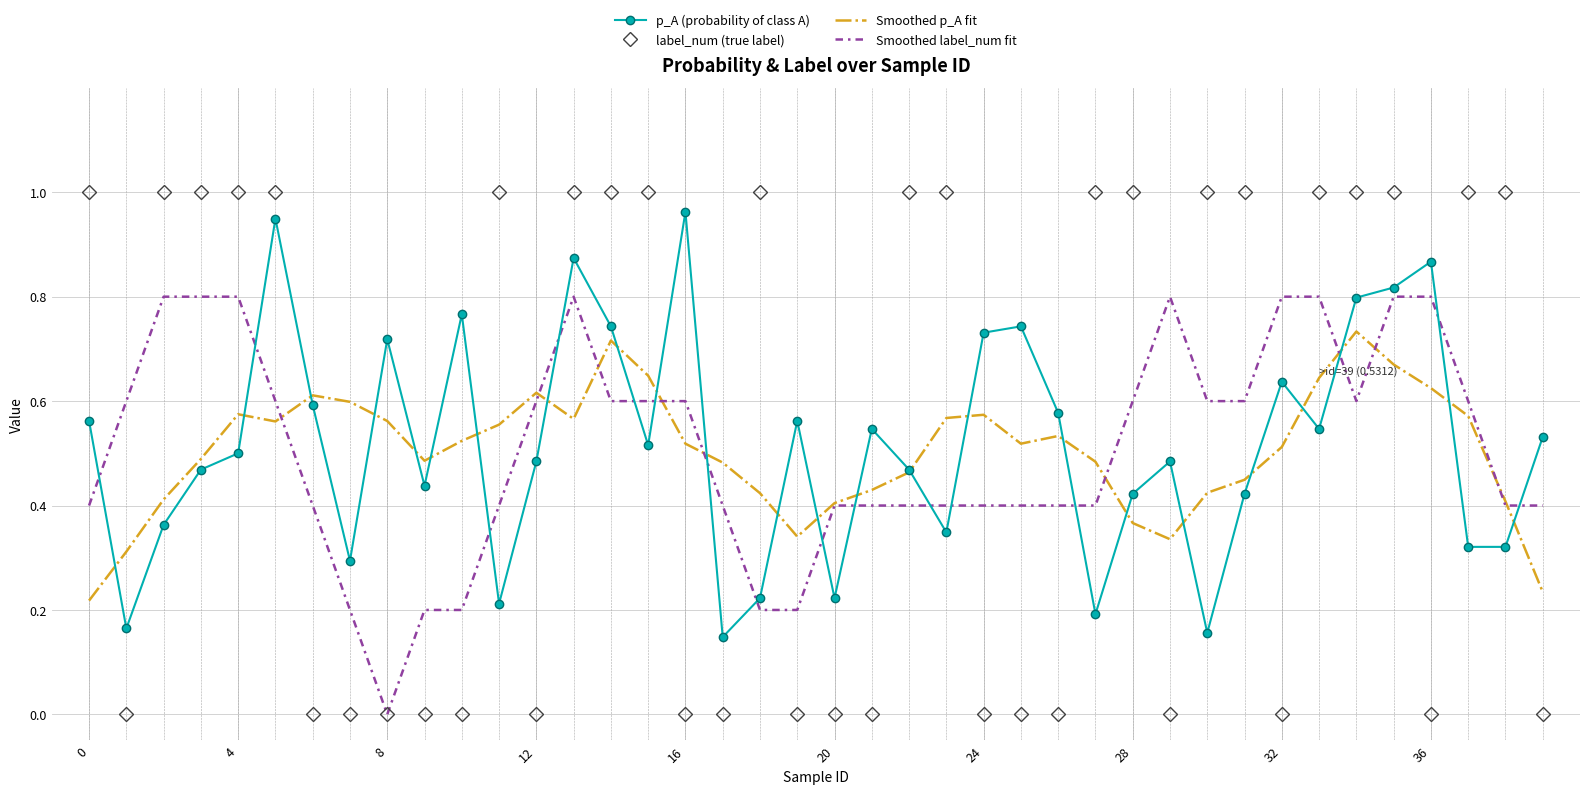

After their last crossing, which series has the higher values: p_A (probability of class A) or label_num (true label)?

p_A (probability of class A)